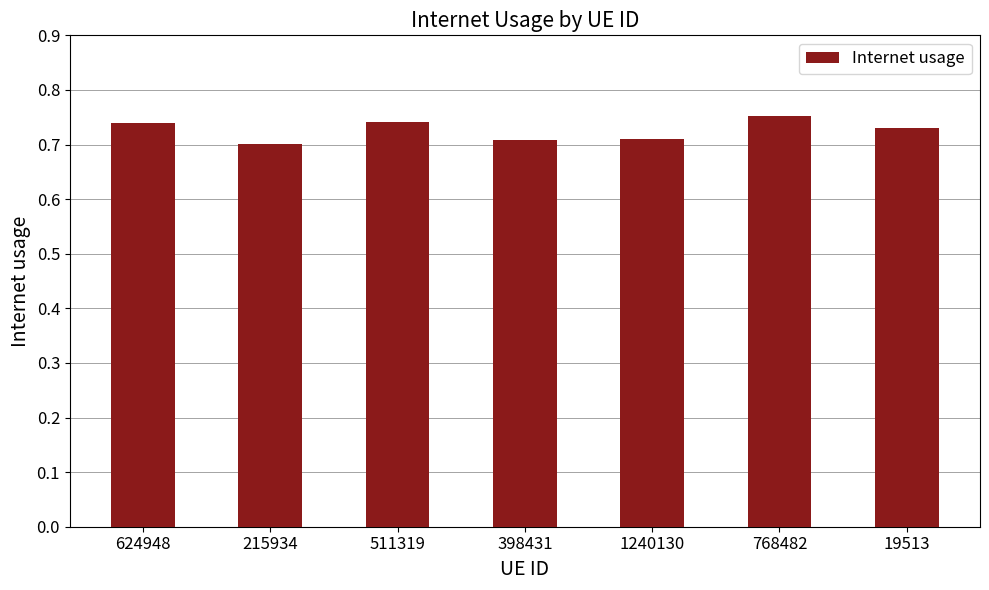

The value at 19513 is 0.7. True or false?

True